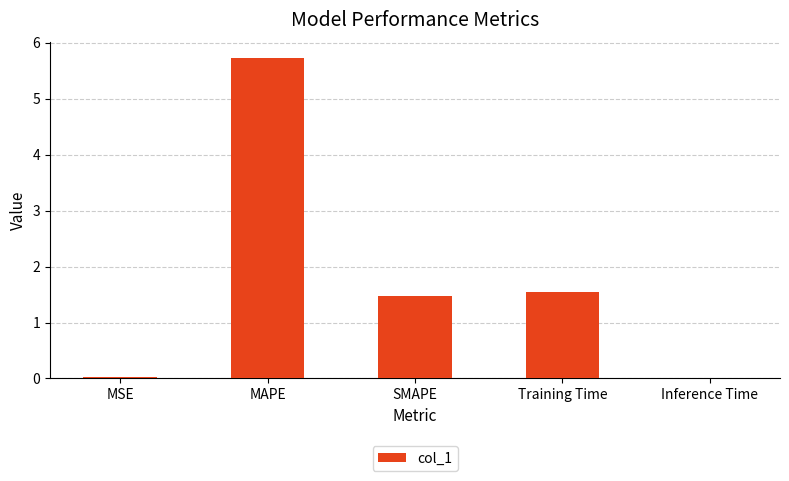

The value at Inference Time is 0.0. True or false?

True